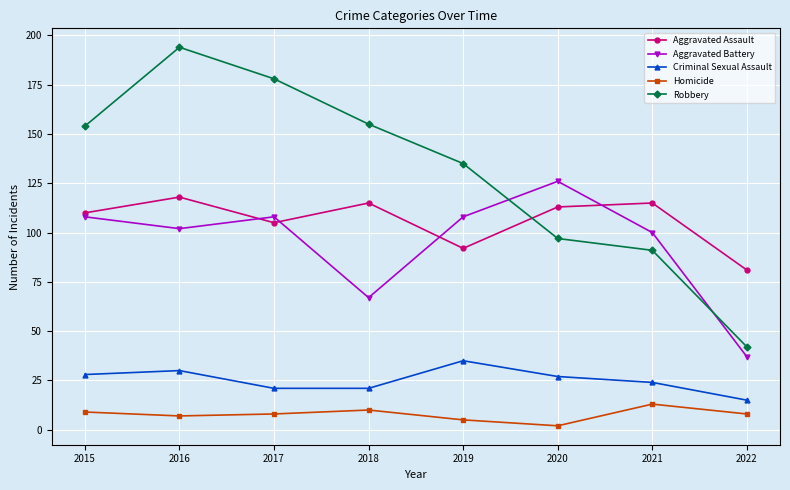

Where is the first local minimum for Aggravated Battery?

2016